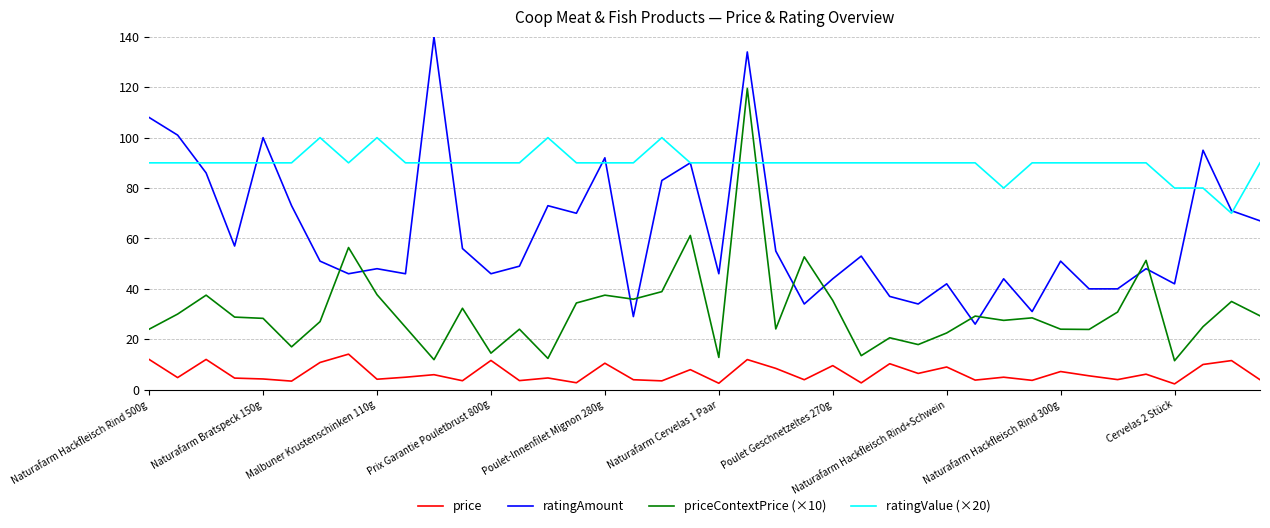

Which series has the largest total across all categories?

ratingValue (×20)